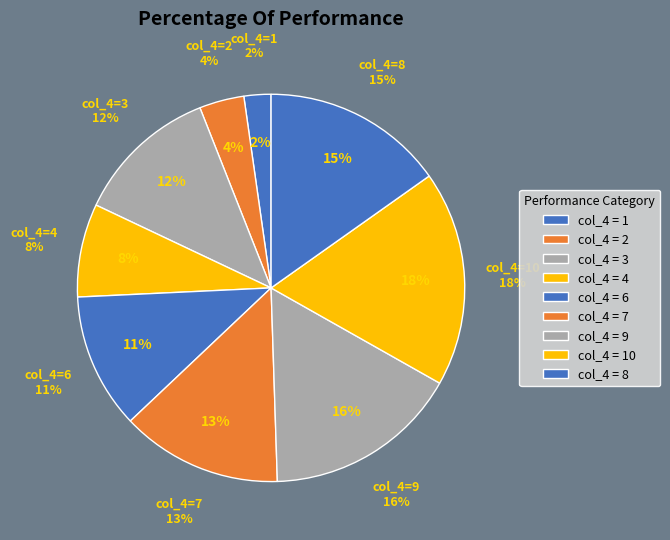

Is 8 the majority of the pie?

No